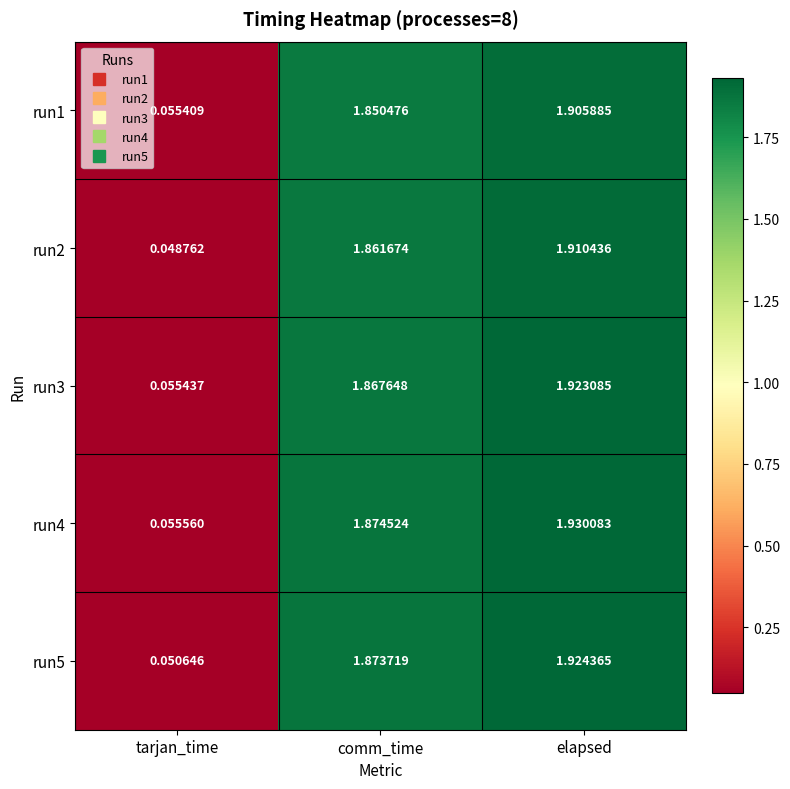

What is the total value across all series at elapsed?

9.6